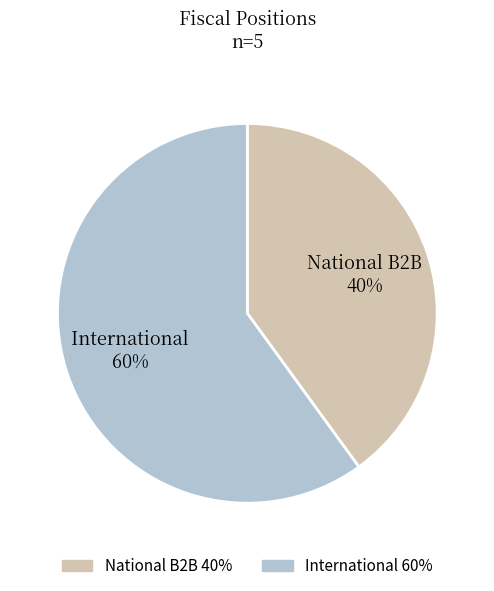

To the nearest percent, what is the difference between the largest and smallest slice percentages?

20%